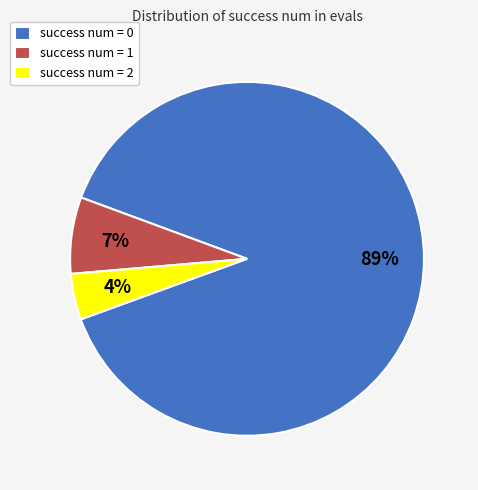

Which has a higher value, success num = 1 or success num = 2?

success num = 1